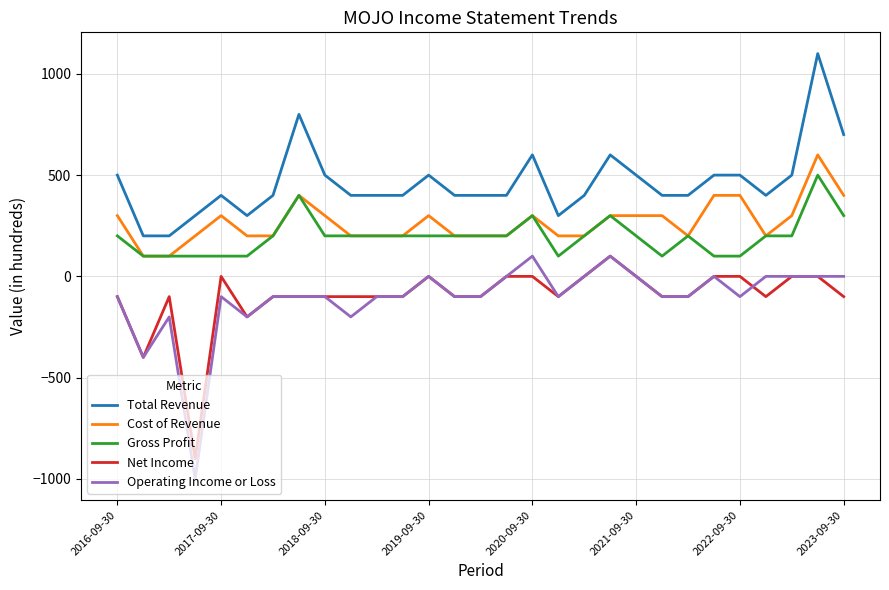

True or false: Total Revenue and Cost of Revenue cross at least once.

False